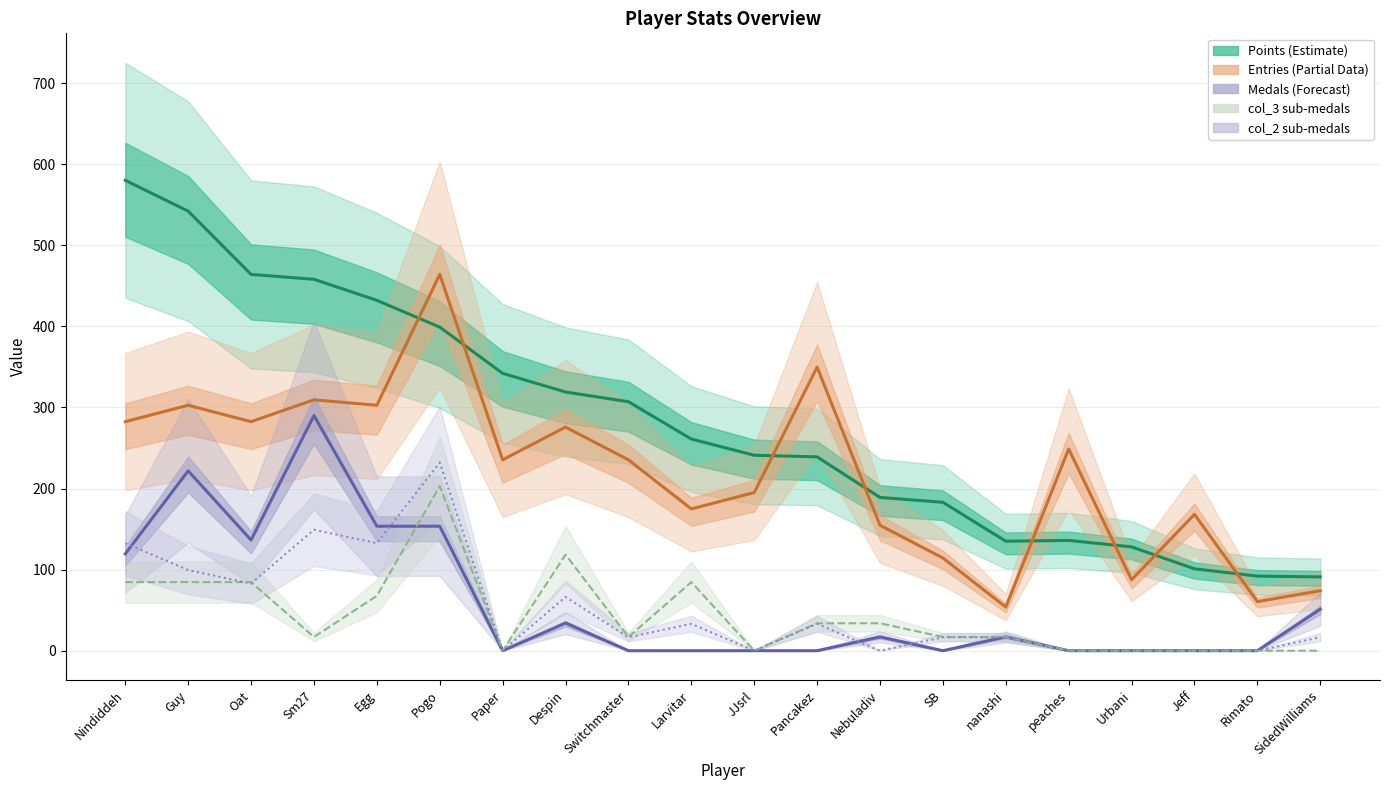

At which category is the sum across all series the highest?

Pogo